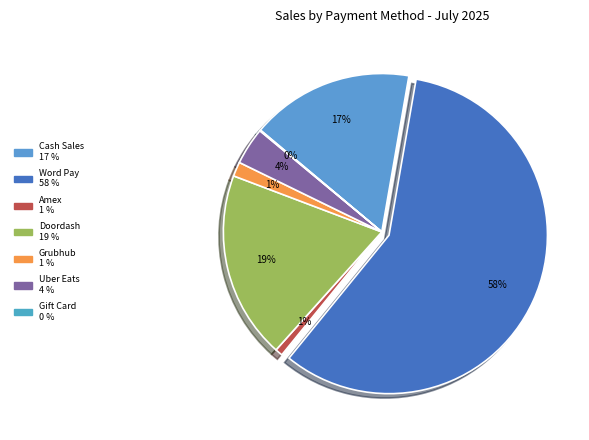

How many slices are in this pie chart?

7